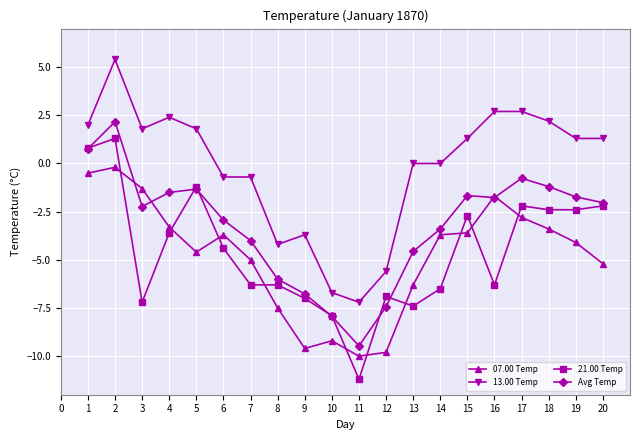

Which category has the highest value across all series?

2